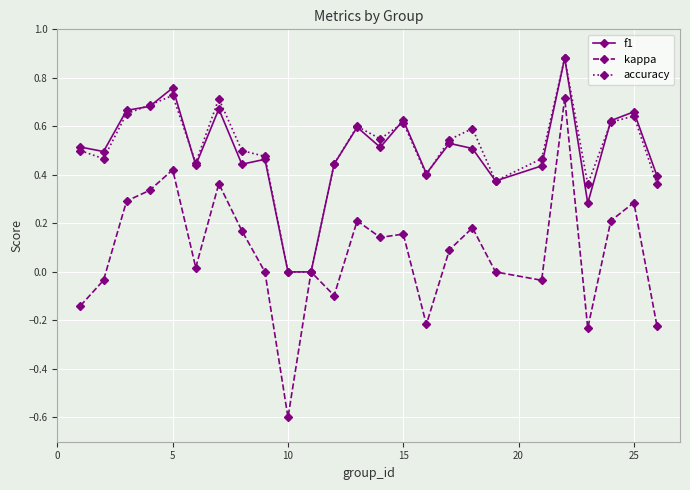

How many interior local peaks does the f1 series have?

8